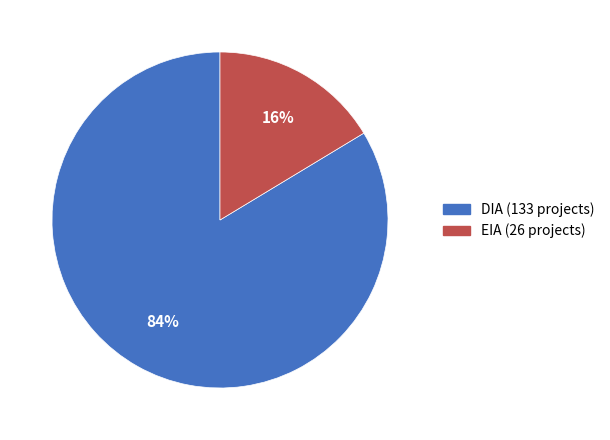

Which has a higher value, EIA or DIA?

DIA